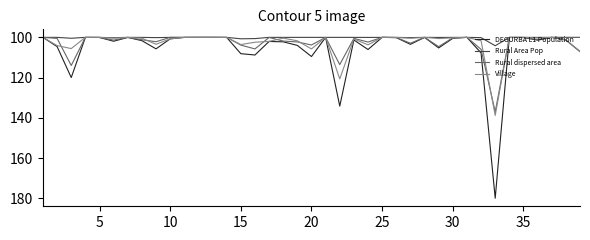

What is the maximum value shown in the chart?

180.0